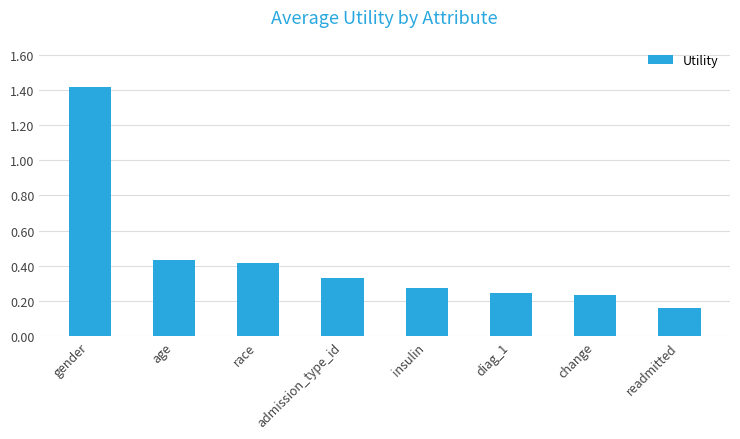

What is the difference between the maximum and minimum values?

1.3